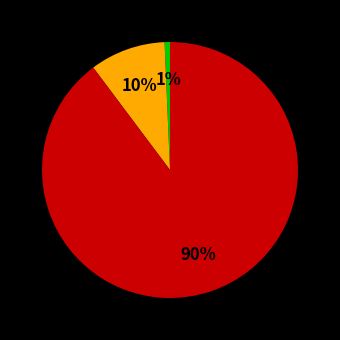

Does any single category account for the majority?

Yes